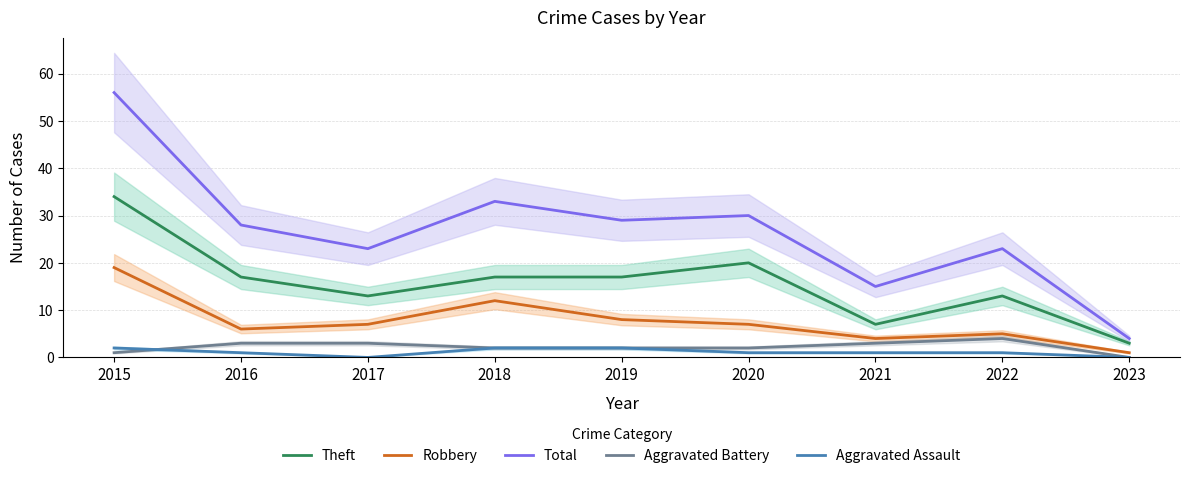

How many interior local peaks does the Aggravated Battery series have?

1